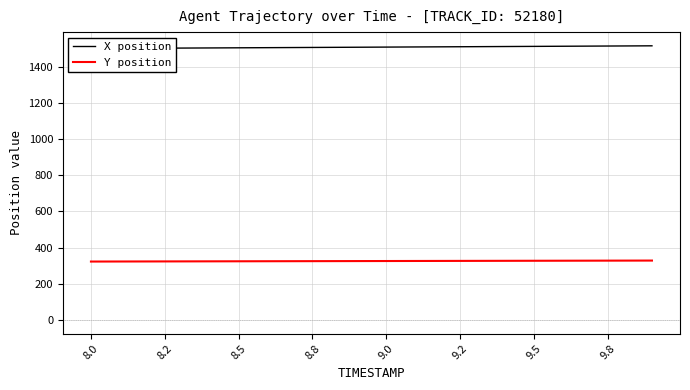

True or false: X position and Y position intersect in this chart.

False